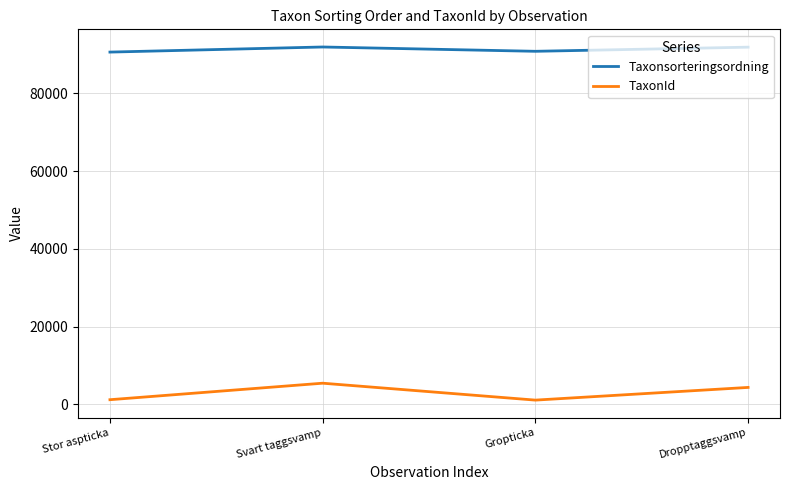

True or false: Taxonsorteringsordning and TaxonId cross at least once.

False